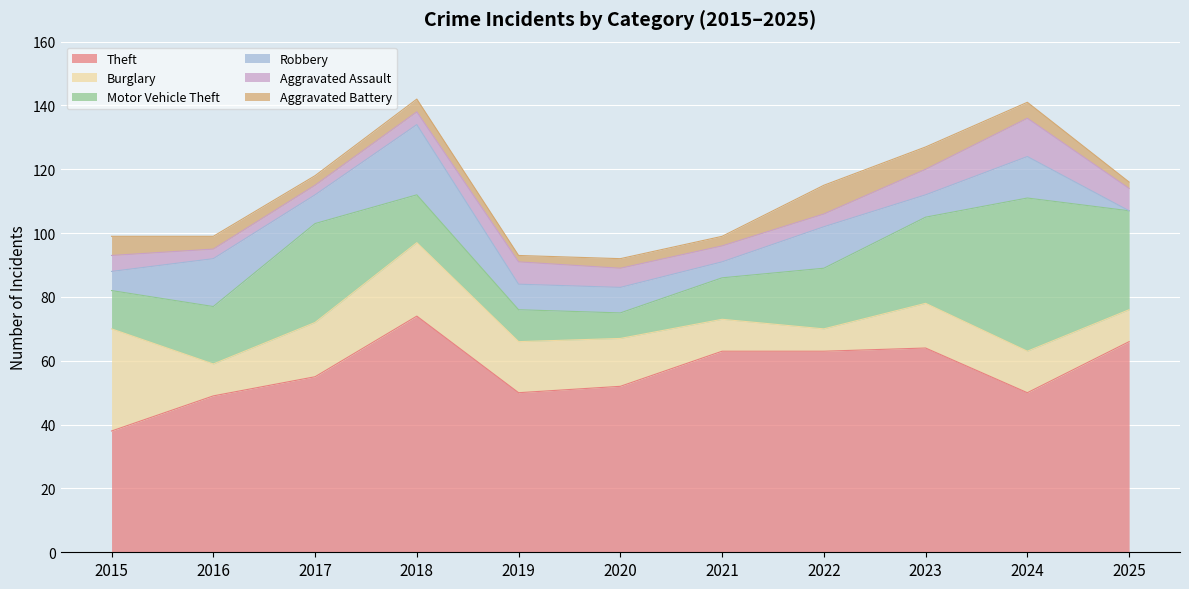

True or false: Motor Vehicle Theft has more than 1 interior local peaks.

True